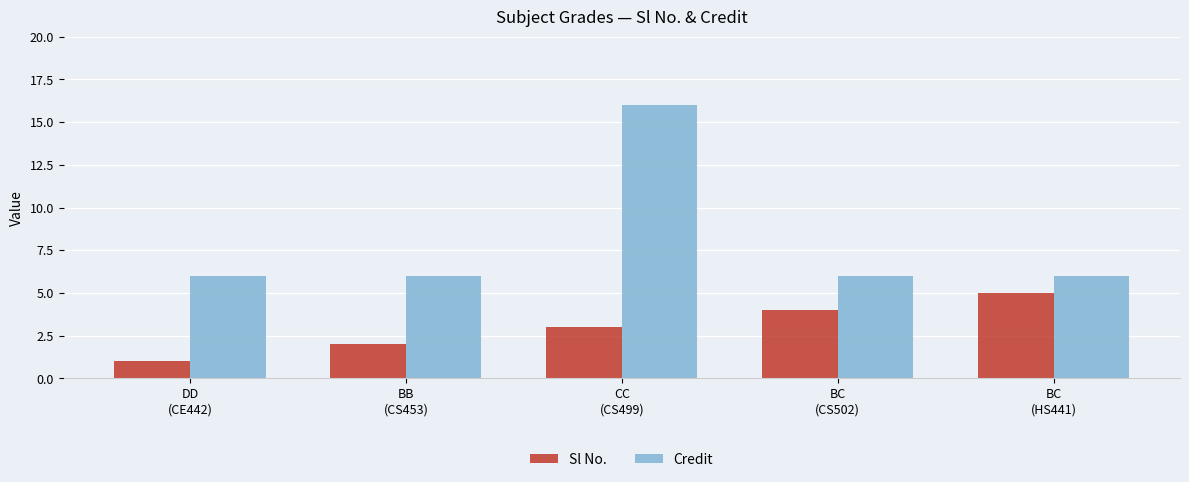

List the series in order of their overall mean, highest first.

Credit, Sl No.